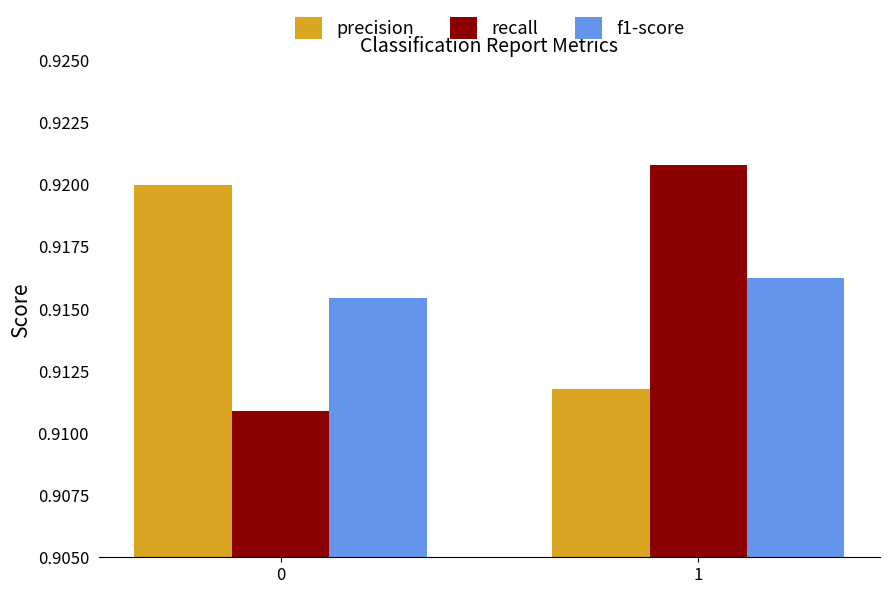

Which series changed the most between 0 and 1?

recall